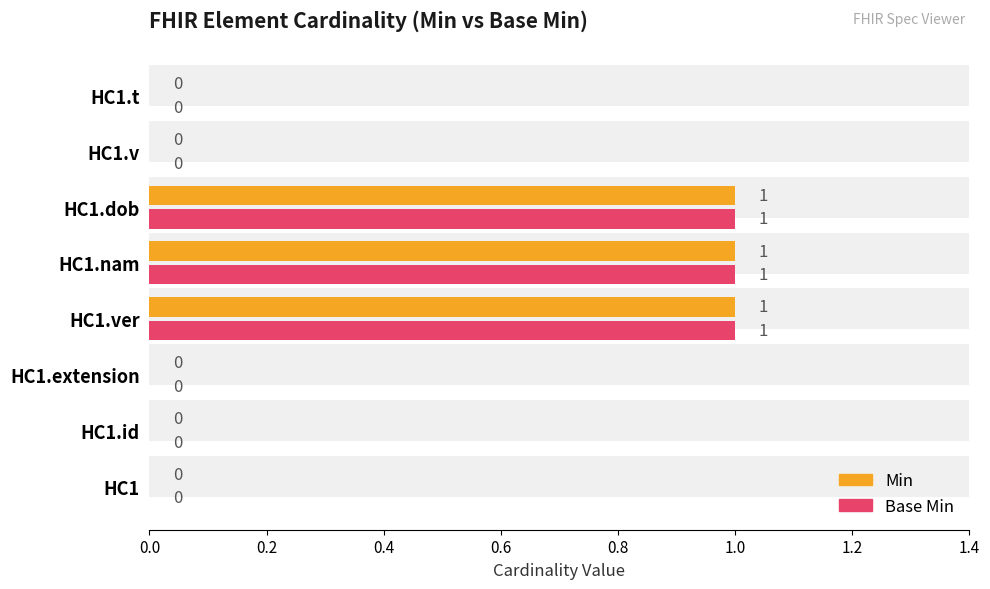

Which series has the widest spread of values?

Min